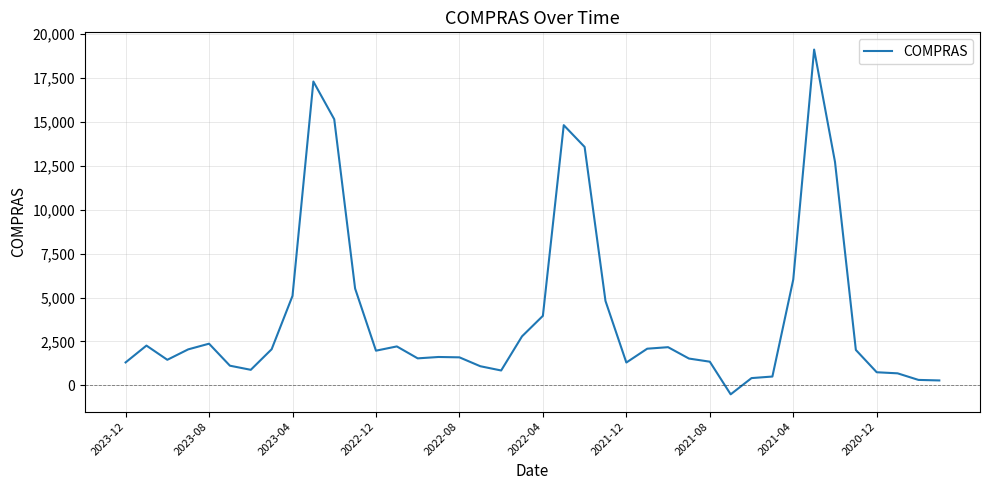

What is the difference between the maximum and minimum values?

19641.6